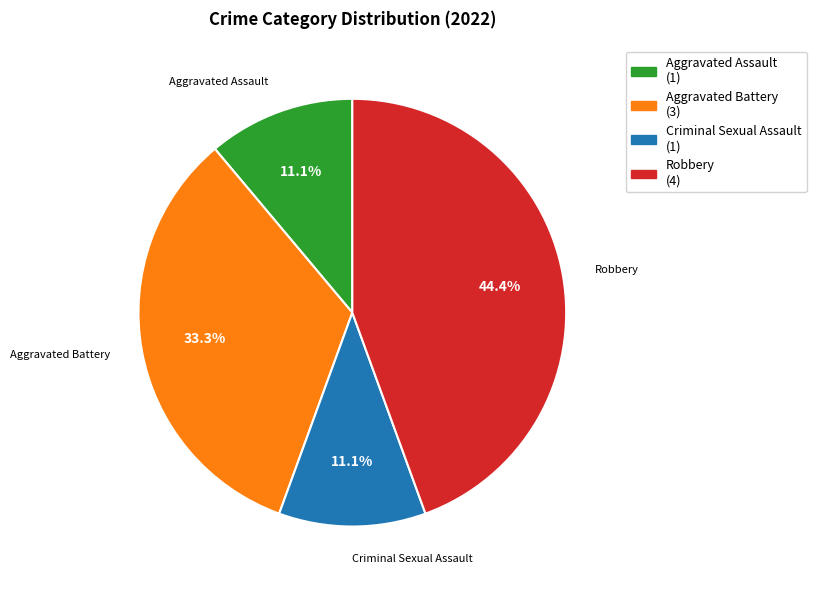

To the nearest percent, what percentage of the pie is Aggravated Assault?

11%